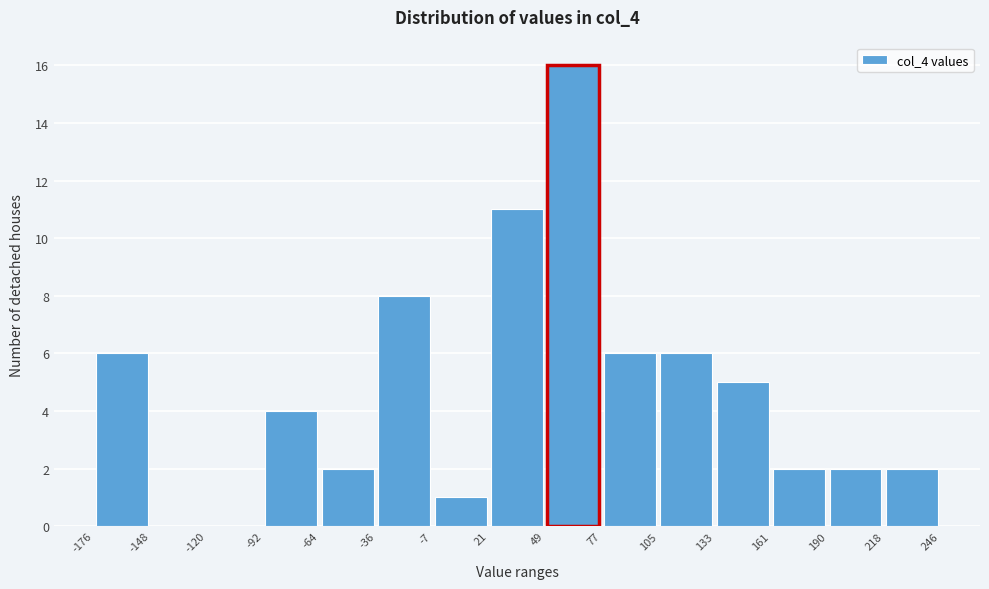

Reading left to right, list every bar in this chart as the range it spans on the x-axis followed by its height. The values are not printed on the chart, so give them approximately, as read against the axis.

-176 to -148: 6
-148 to -120: 0
-120 to -92: 0
-92 to -64: 4
-64 to -36: 2
-36 to -7: 8
-7 to 21: 1
21 to 49: 11
49 to 77: 16
77 to 105: 6
105 to 133: 6
133 to 161: 5
161 to 190: 2
190 to 218: 2
218 to 246: 2